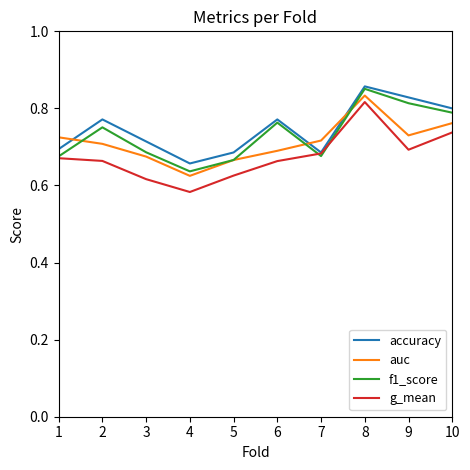

Which category has the highest value in the g_mean series?

8